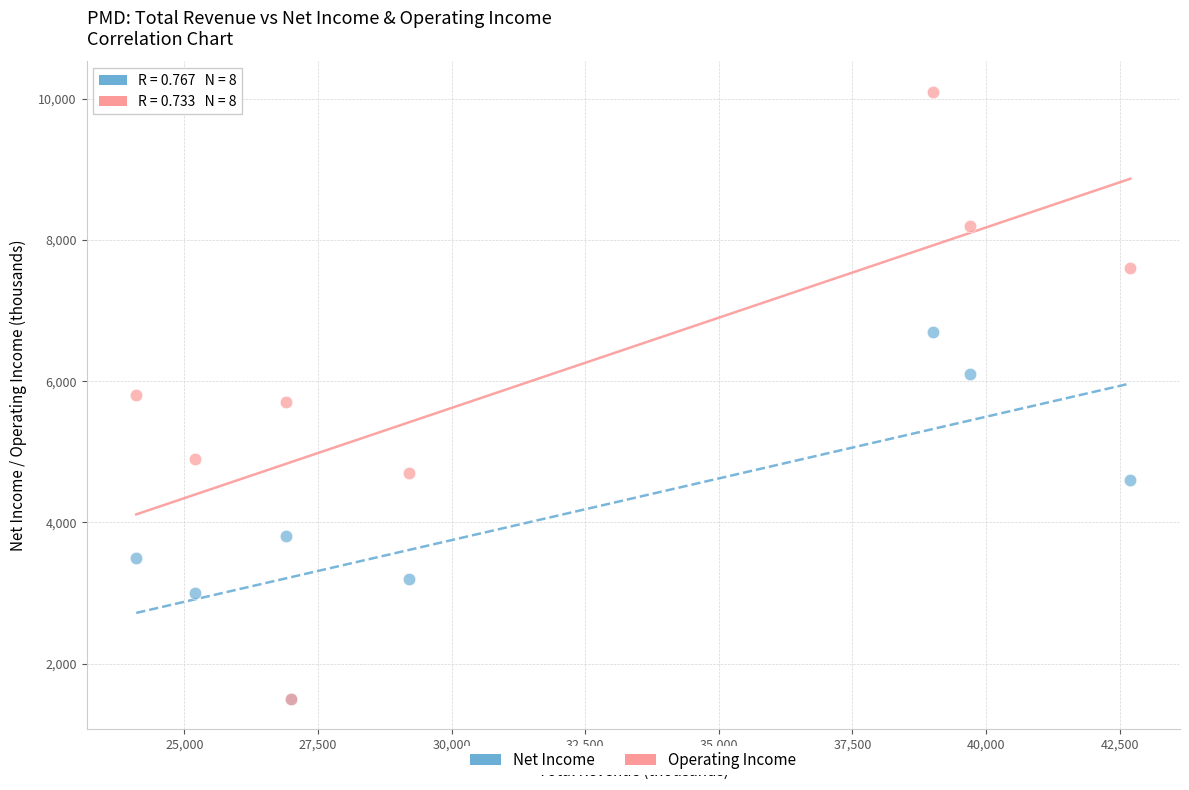

In the Net Income series, what Y value is closest to 4100?

3800